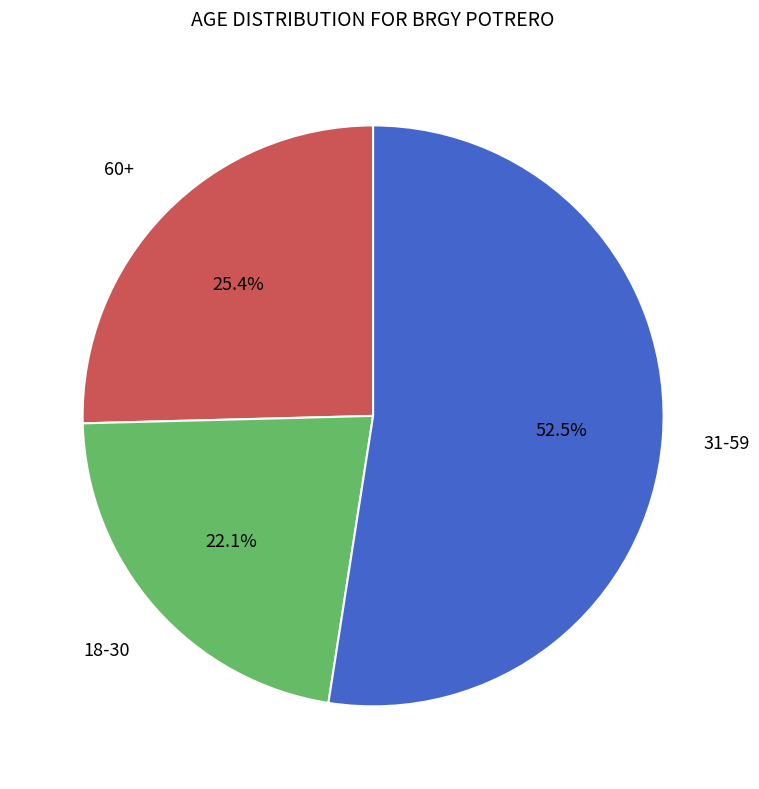

Does any single category account for the majority?

Yes